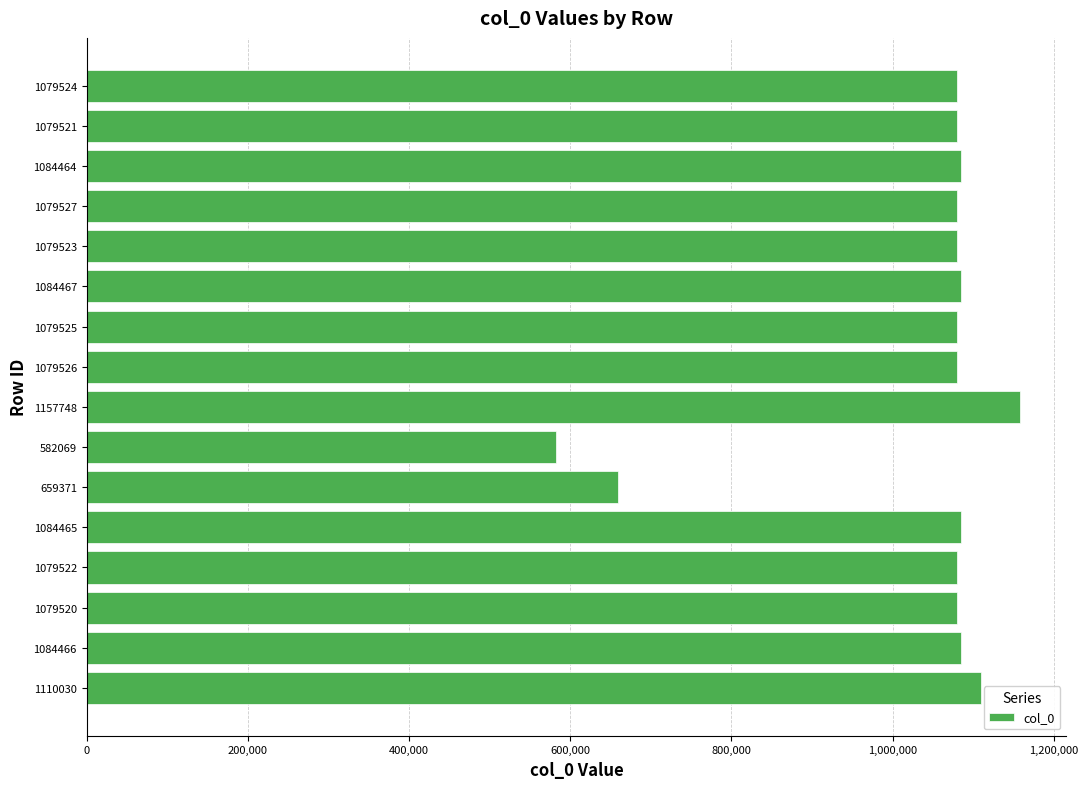

Approximately how many times larger is the value at 1084467 compared to 1079521?

1.0